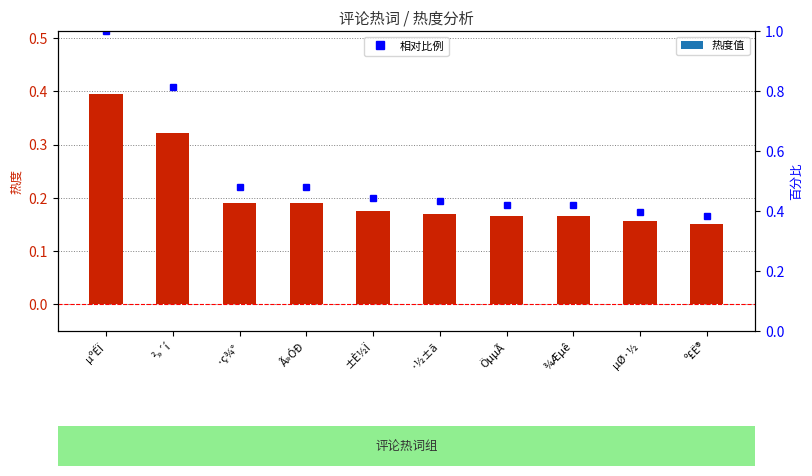

The value of 相对比例 at ±È½Ï is 0.4. True or false?

True